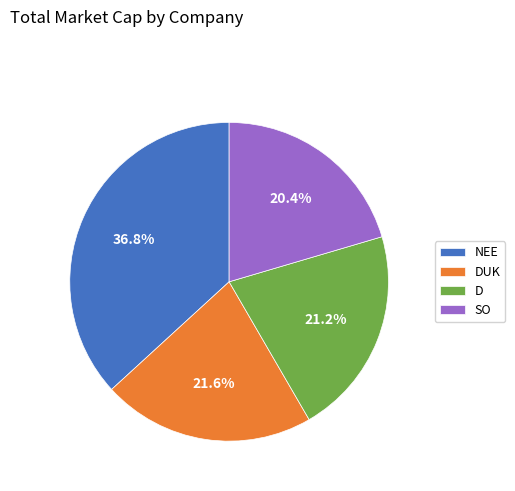

Is the sum of D and NEE greater than half?

Yes